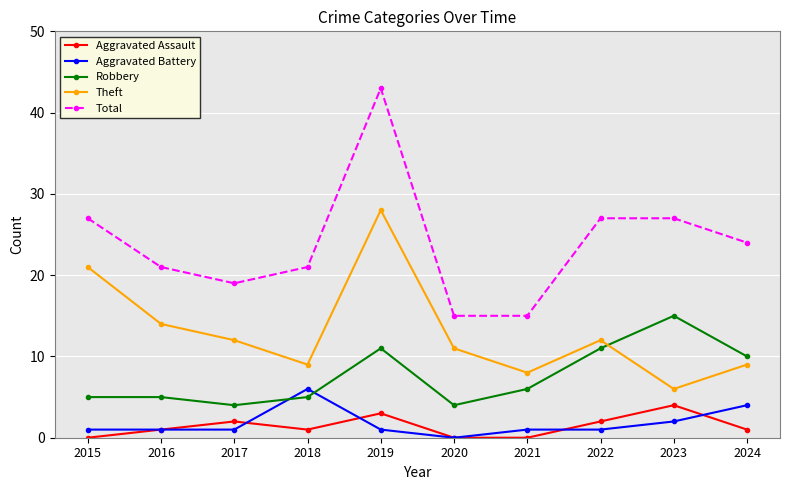

In Theft, how many points are higher than both neighbors (excluding endpoints)?

2